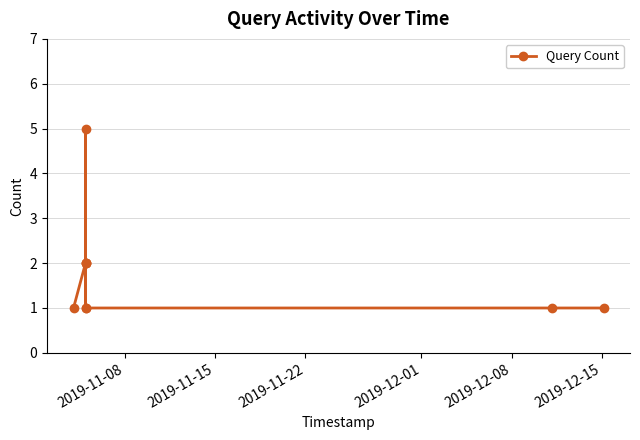

What is the average value?

2